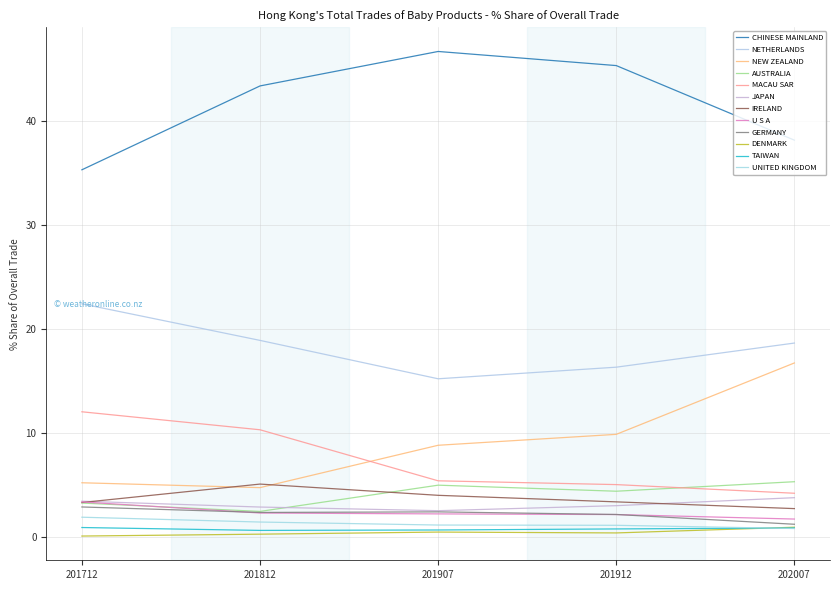

Does the chart have visible grid lines?

Yes